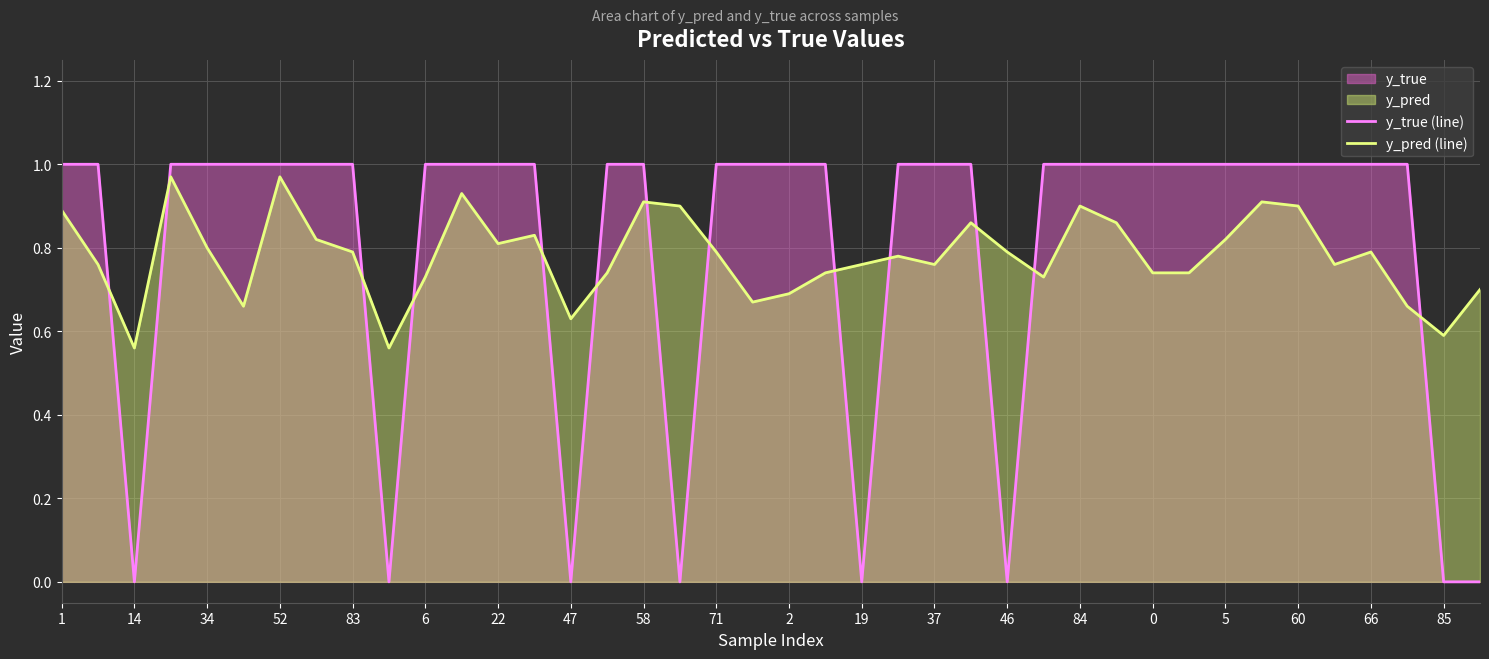

Is the value of y_true (line) at 2 greater than the value of y_pred (line) at 14?

Yes